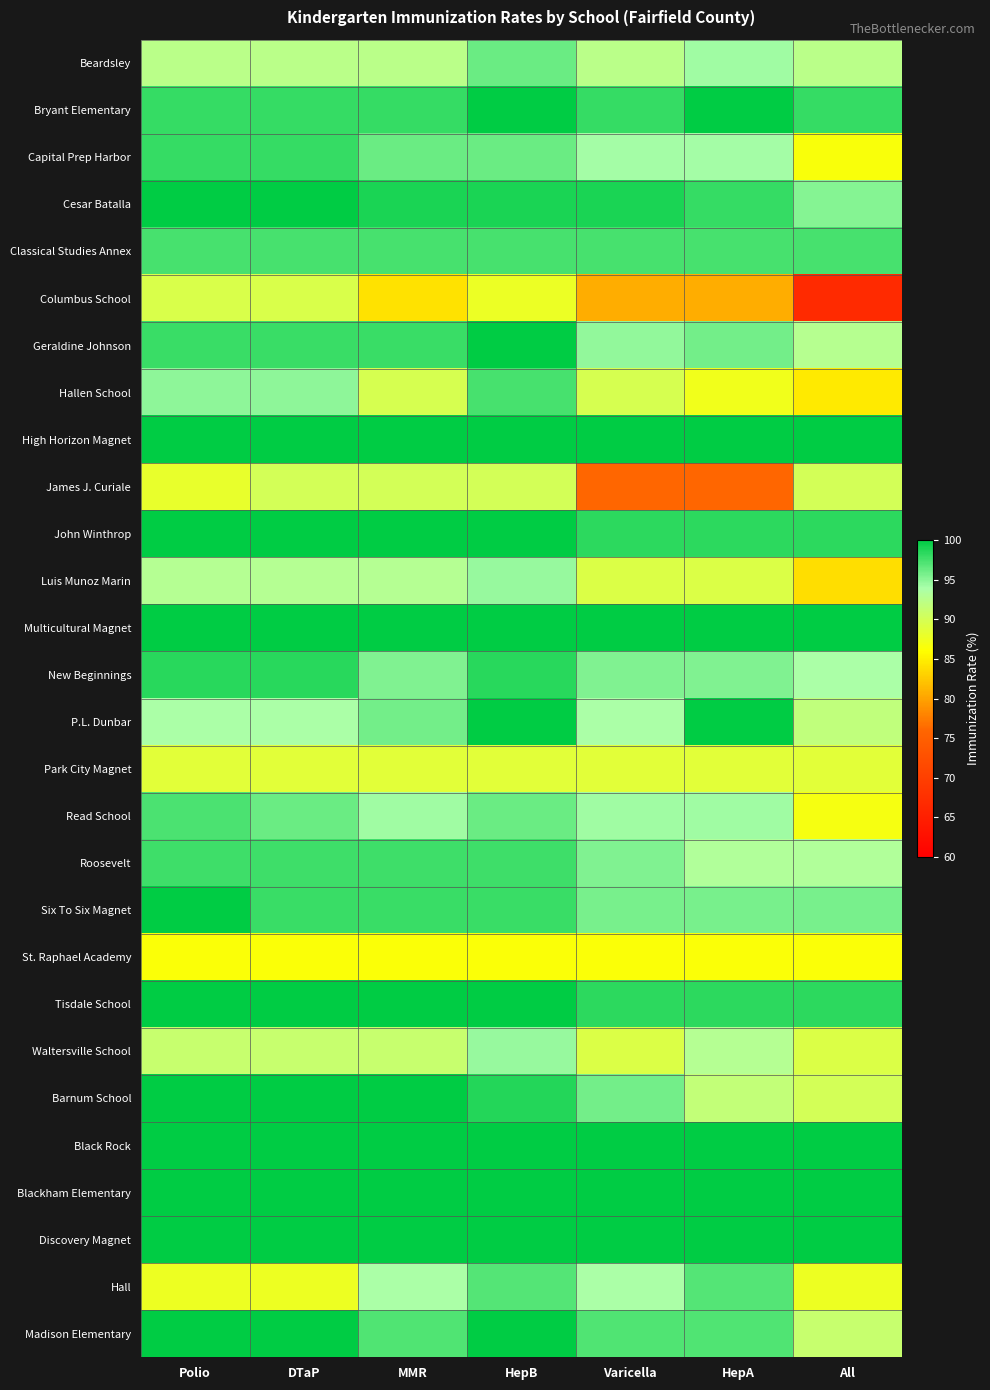

At how many categories does at least one series exceed 99?

7